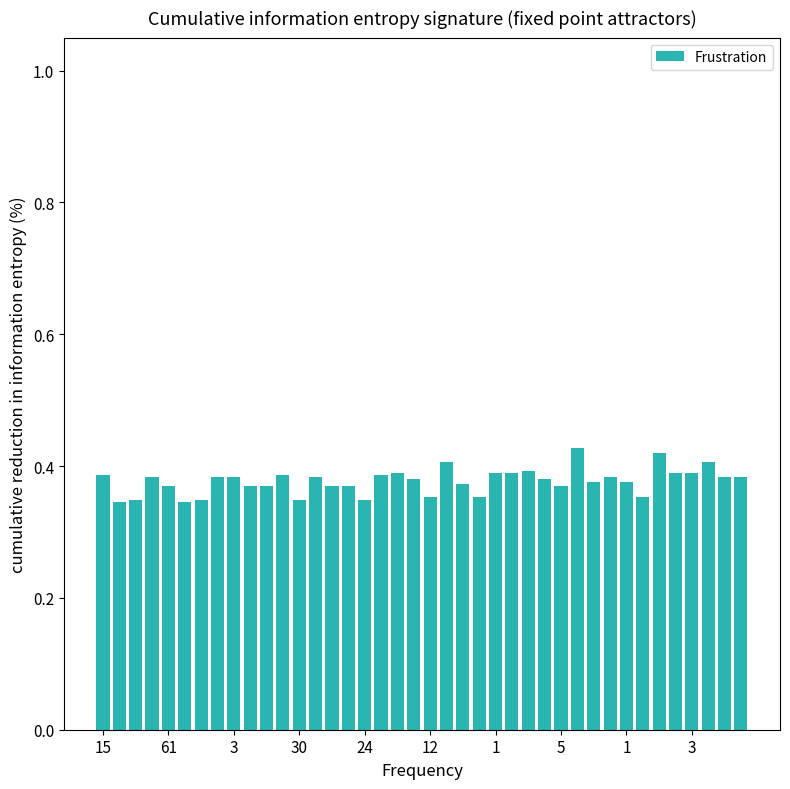

How many values are between 0 and 1?

40